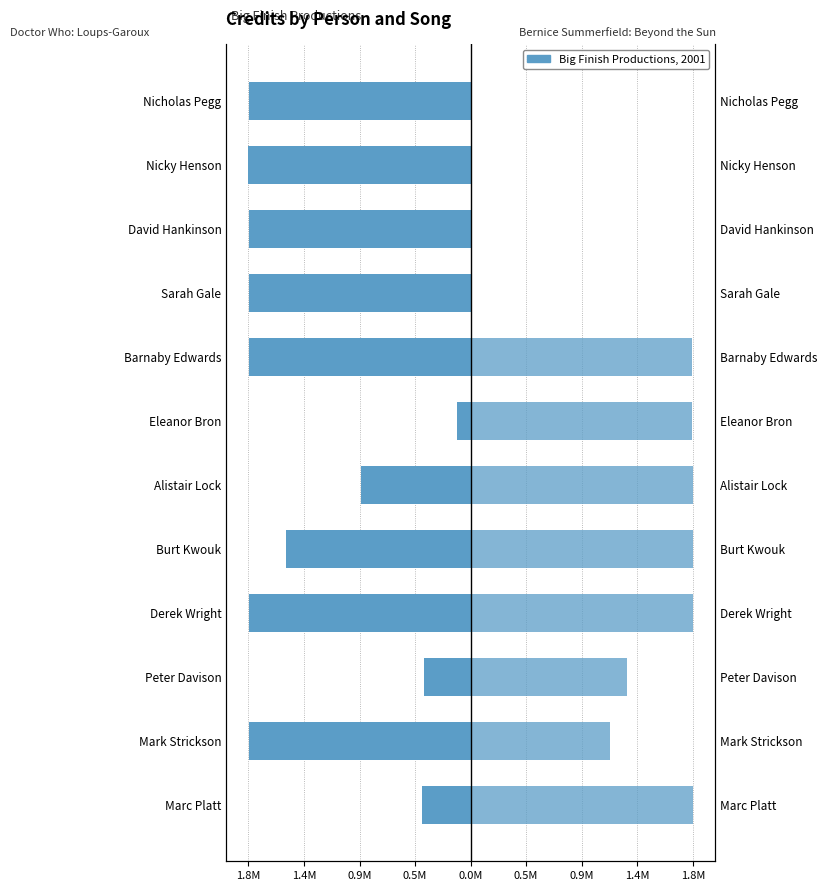

Which series has the largest range (max minus min)?

Bernice Summerfield: Beyond the Sun